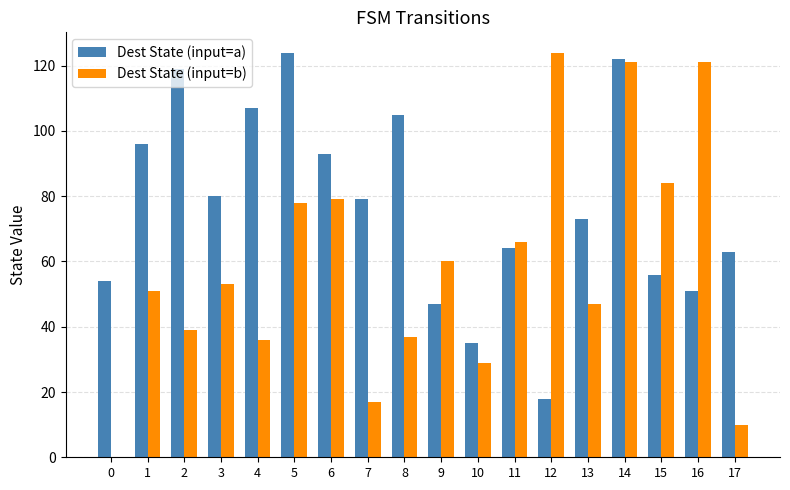

At which category is the sum across all series the highest?

14